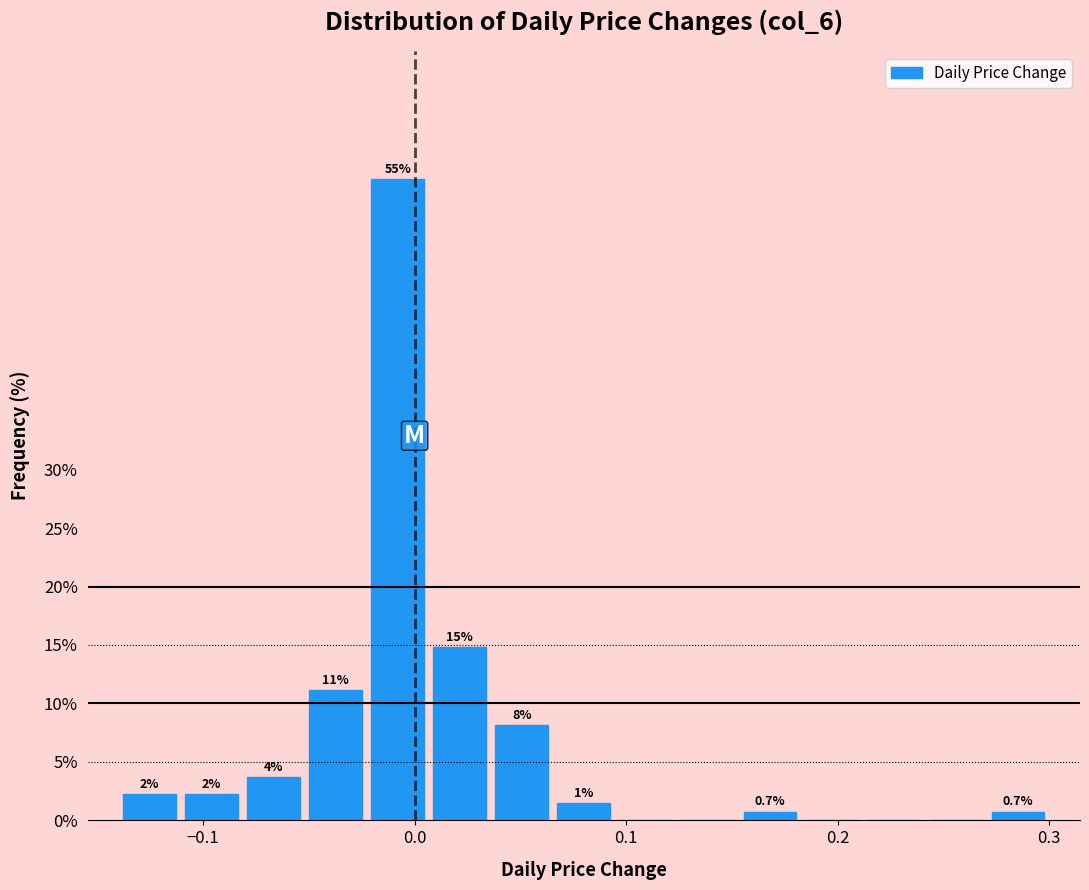

Read against the x-axis, roughly where is the centre of the tallest bar?

-0.01